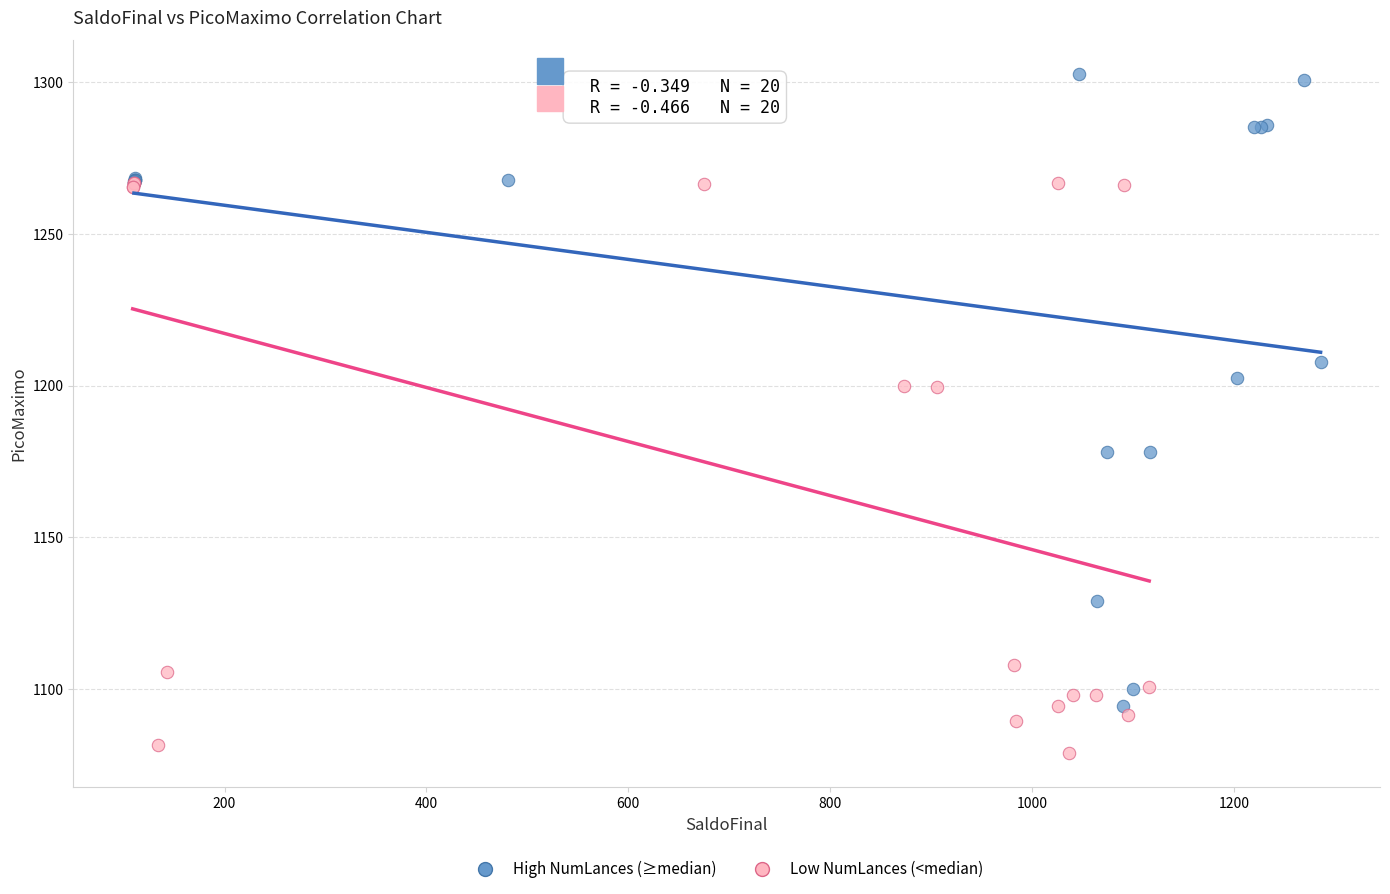

Which series has the largest Y range (max minus min)?

High NumLances (≥median)